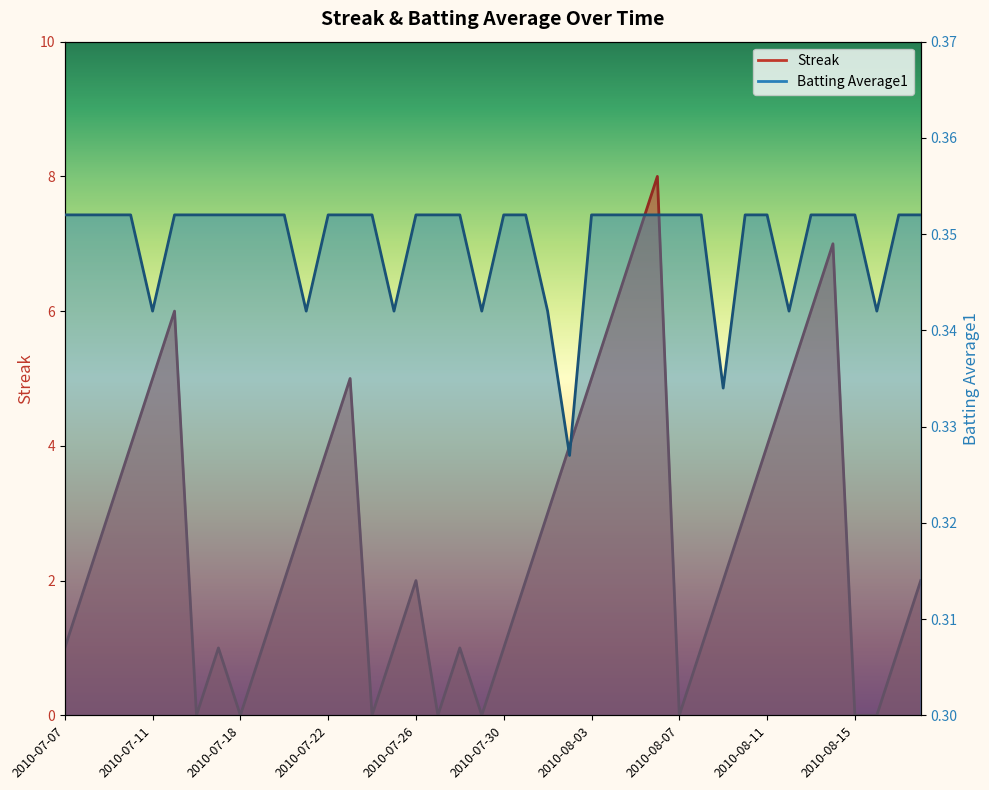

Does the chart display data point markers on the line(s)?

No